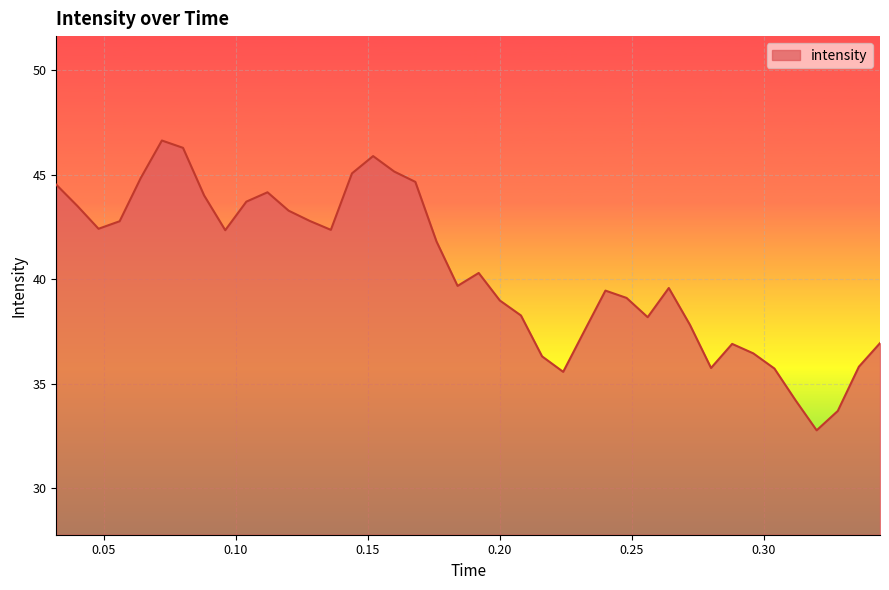

What is the minimum value shown in the chart?

32.8